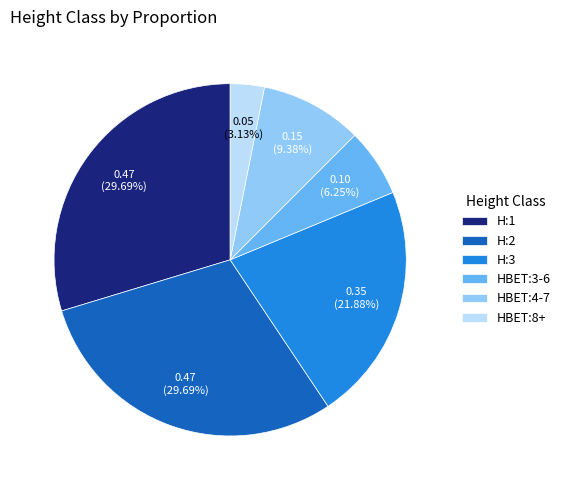

The H:3 slice represents 13% of the pie. True or false?

False